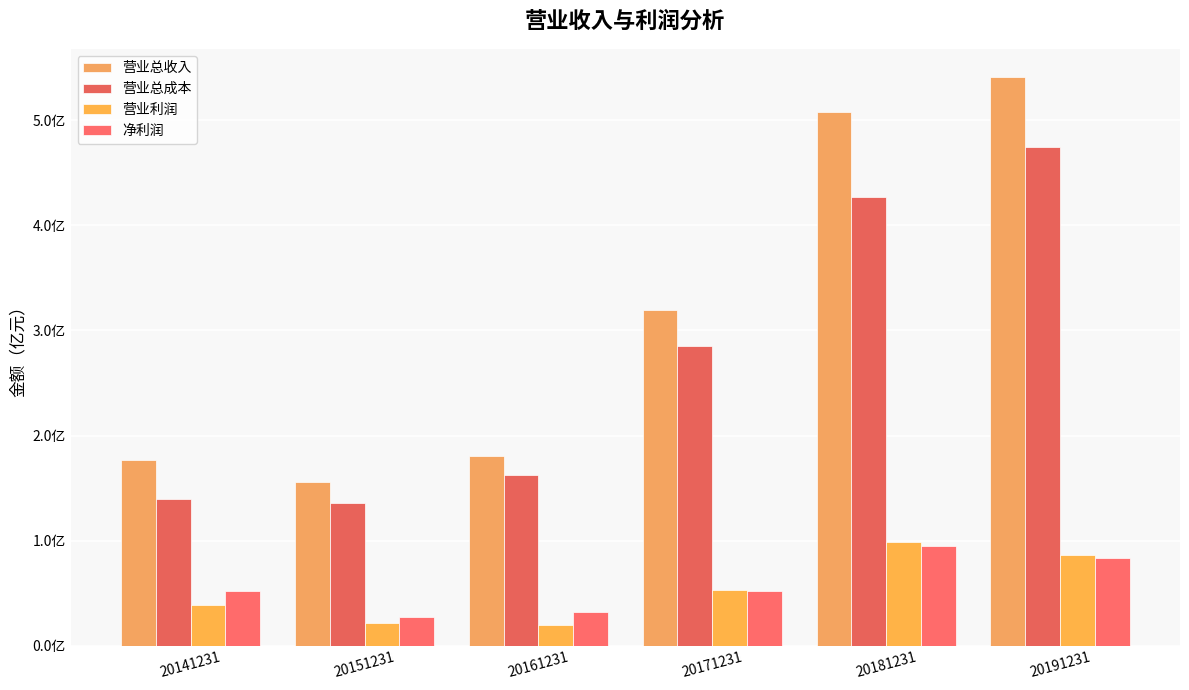

Rank the series by their maximum value, from highest to lowest.

营业总收入, 营业总成本, 营业利润, 净利润